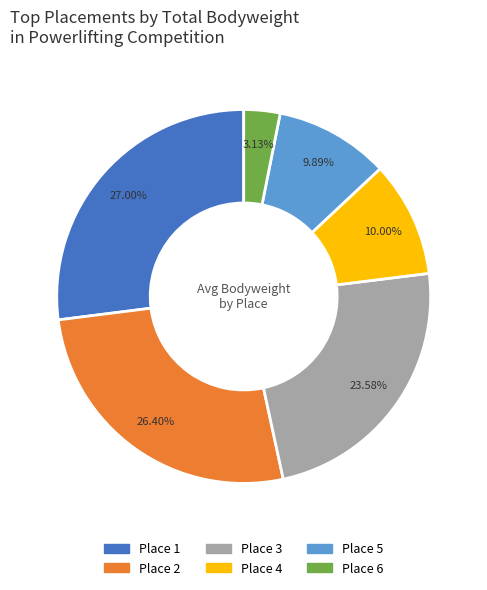

Does any single category account for the majority?

No